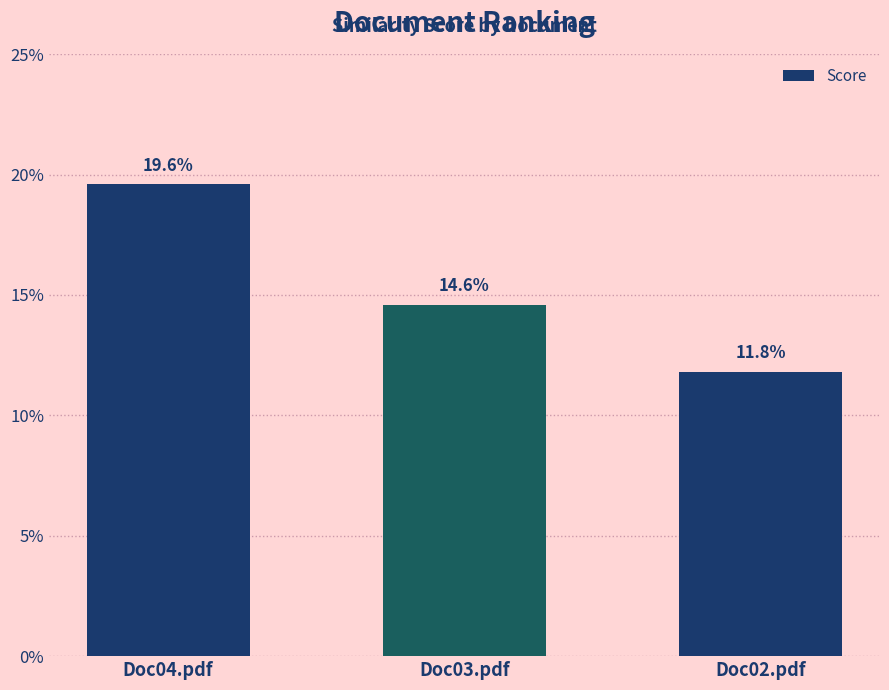

What is the smallest value displayed?

0.1